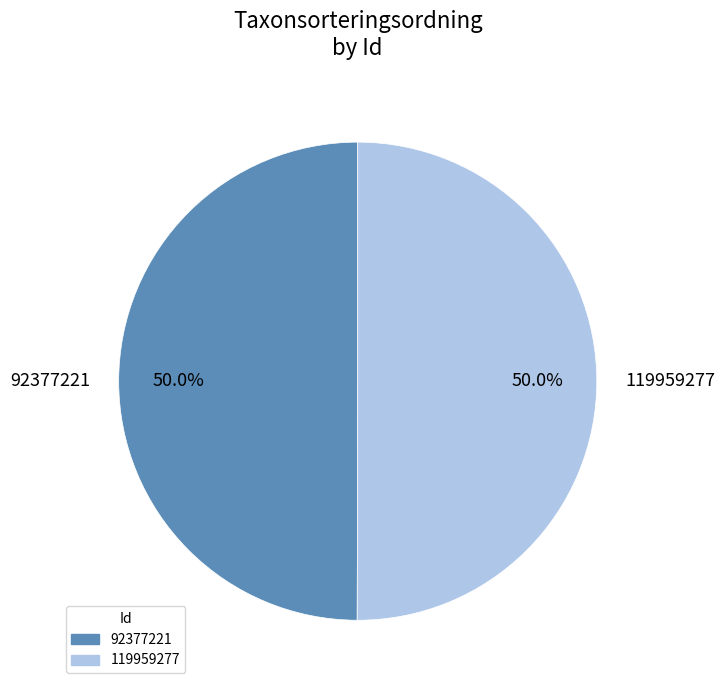

Is it true that 119959277 is 58% of the pie?

False